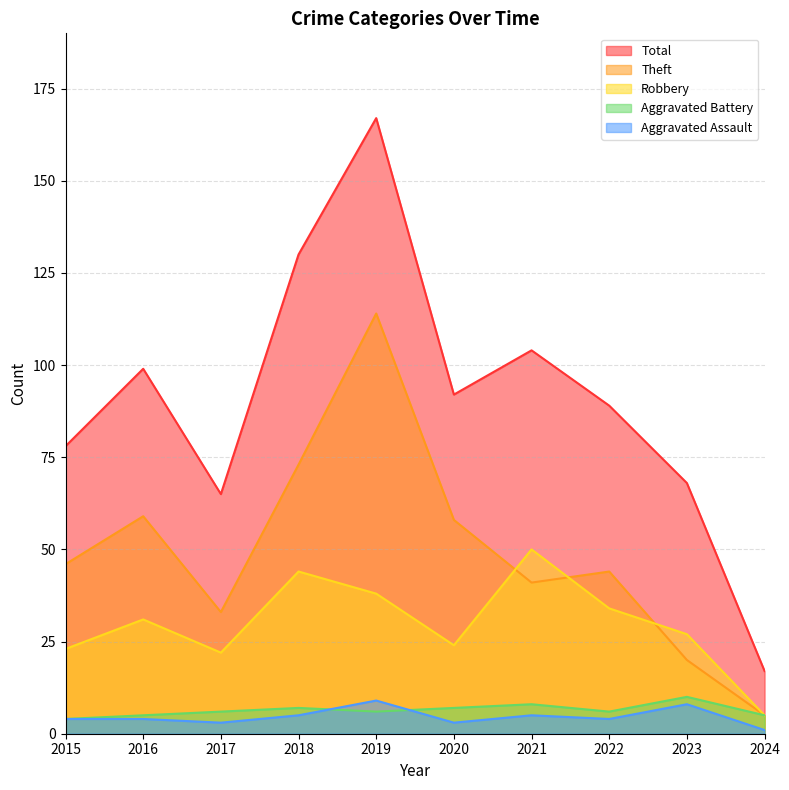

Rank the series by their maximum value, from lowest to highest.

Aggravated Assault, Aggravated Battery, Robbery, Theft, Total